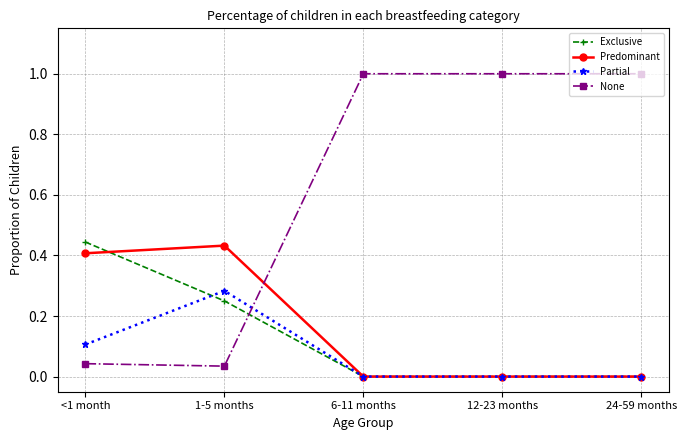

What is the spread (max minus min) of values at 12-23 months?

1.0